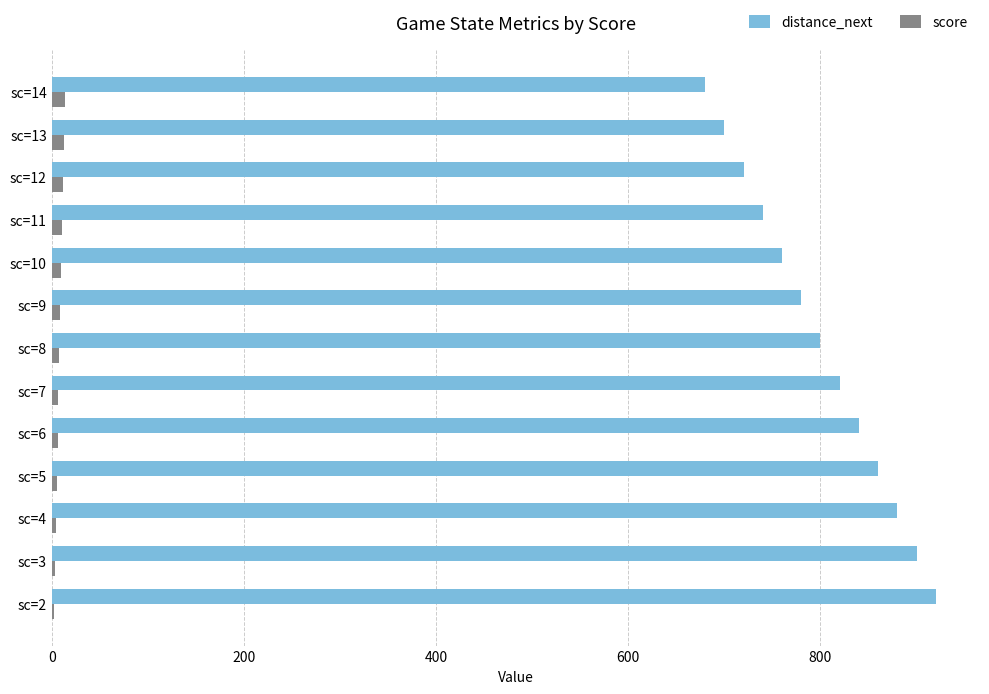

Between sc=4 and sc=11, which series saw the biggest shift?

distance_next